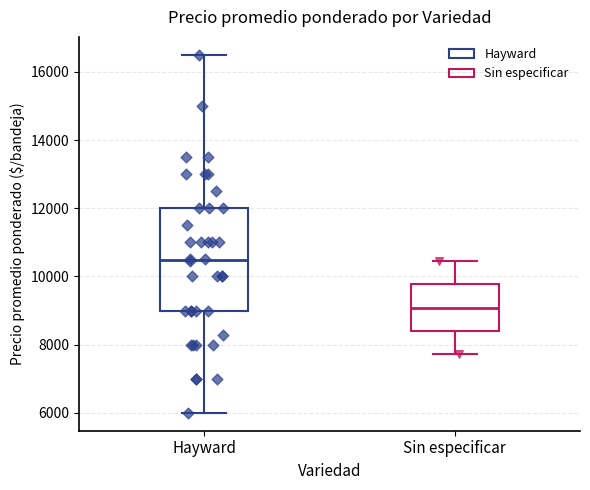

Where does the upper whisker of the box for Sin especificar end on the y-axis? The values are not printed on the chart, so give them approximately, as read against the axis.

10400